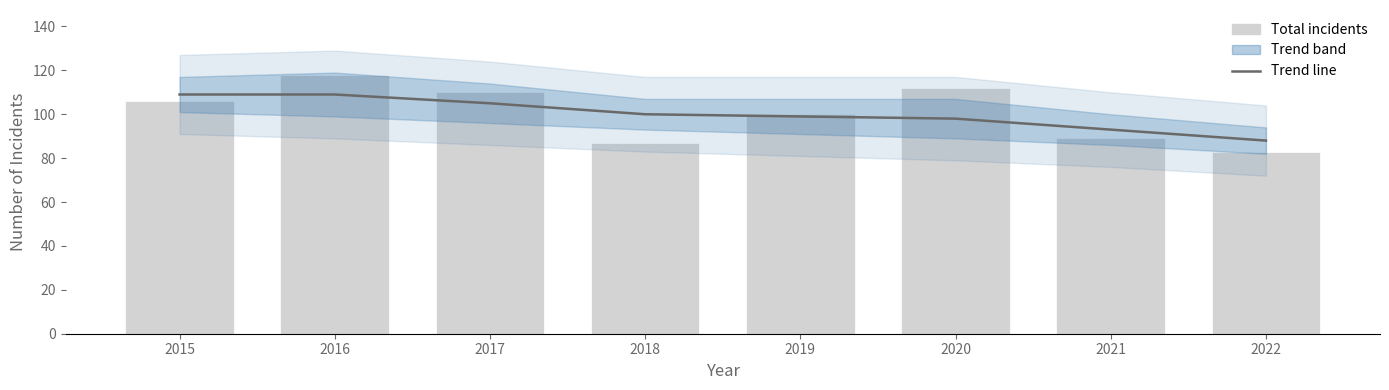

Which category has the highest value across all series?

2016